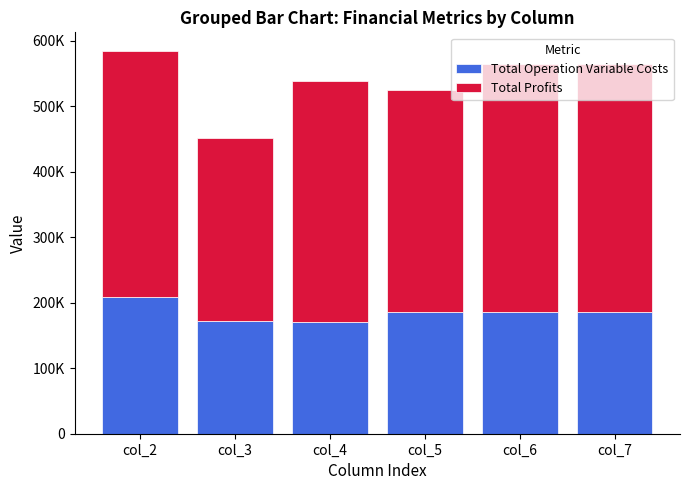

Rank the series by their average value, from lowest to highest.

Total Operation Variable Costs, Total Profits